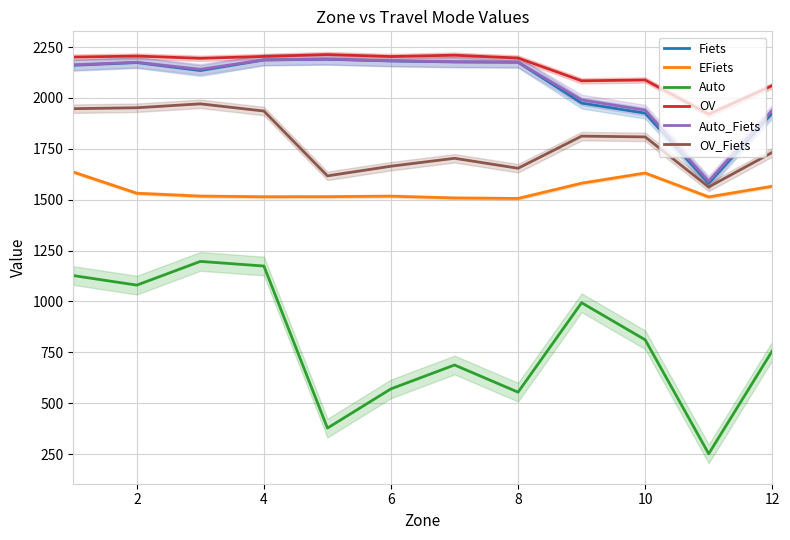

True or false: Auto and Fiets intersect in this chart.

False